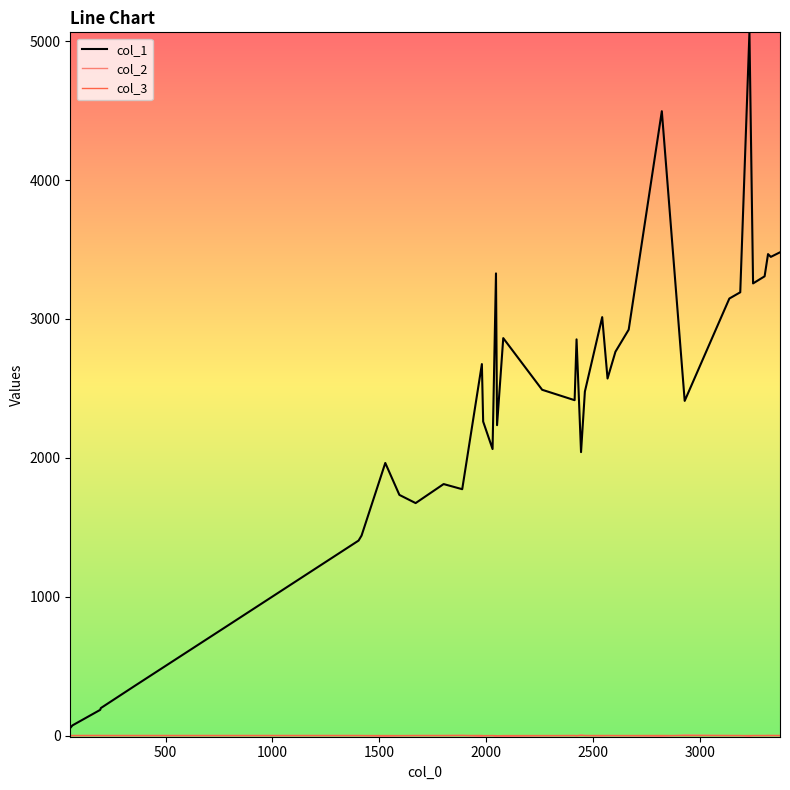

Which series has the widest spread of values?

col_1